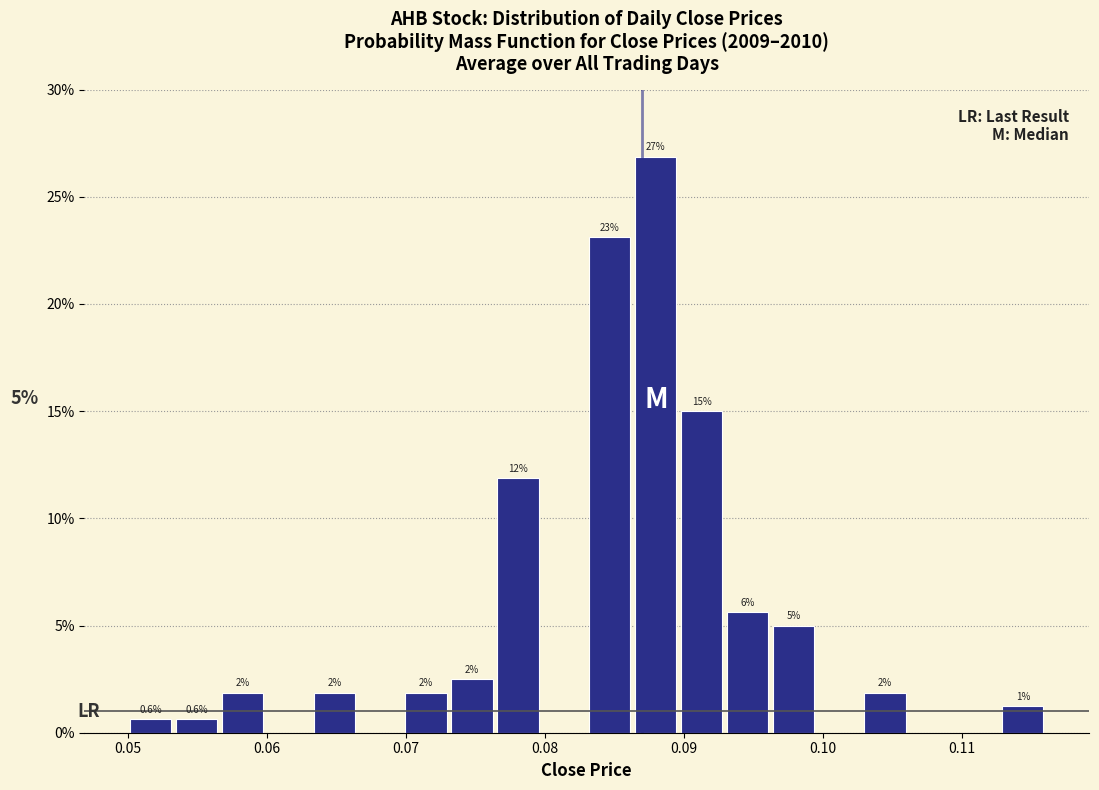

Read against the x-axis, roughly where is the centre of the tallest bar?

0.088